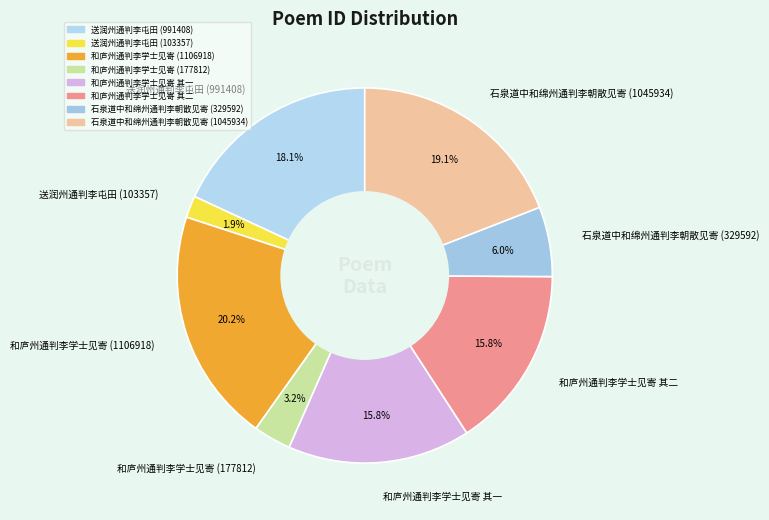

Count the number of slices in the pie.

8